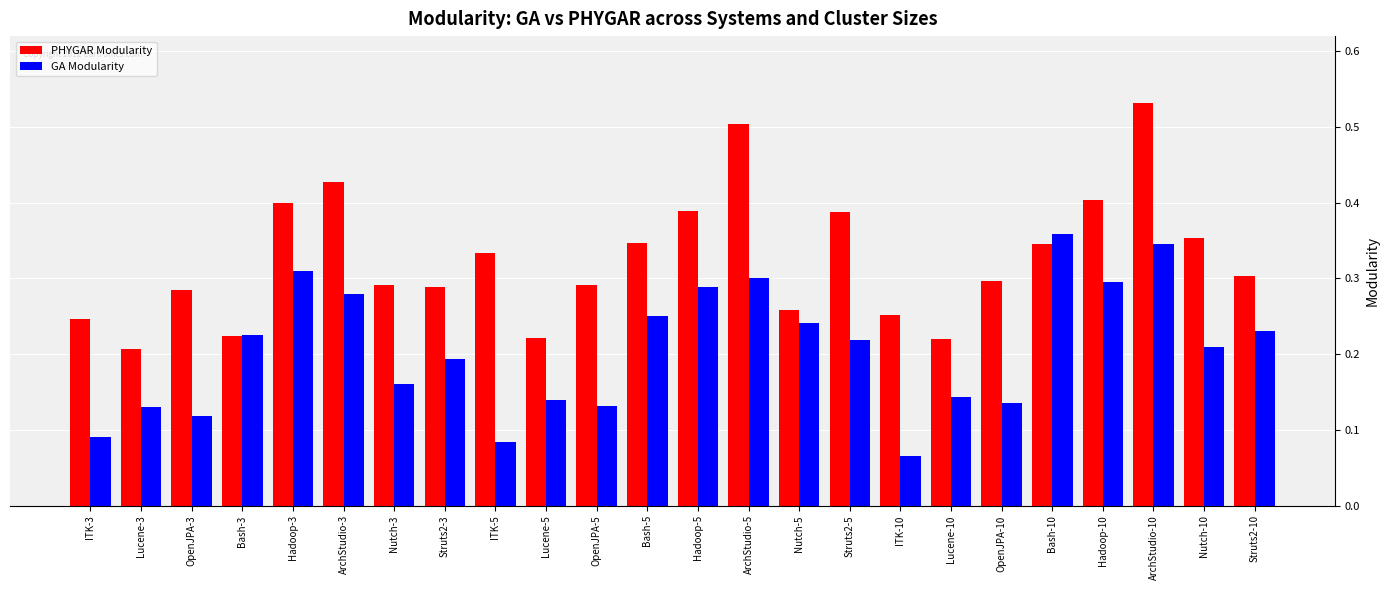

True or false: GA Modularity has a value of 0.1 at Hadoop-5.

False